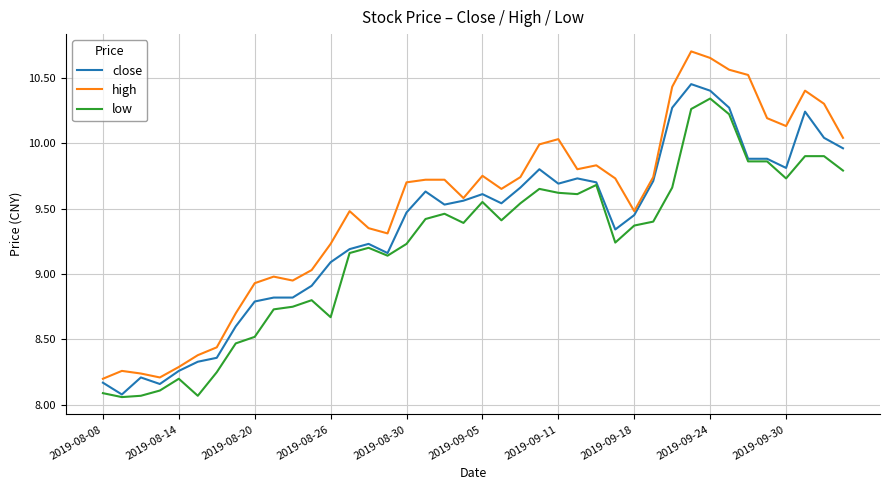

List the series in order of their overall mean, lowest first.

low, close, high